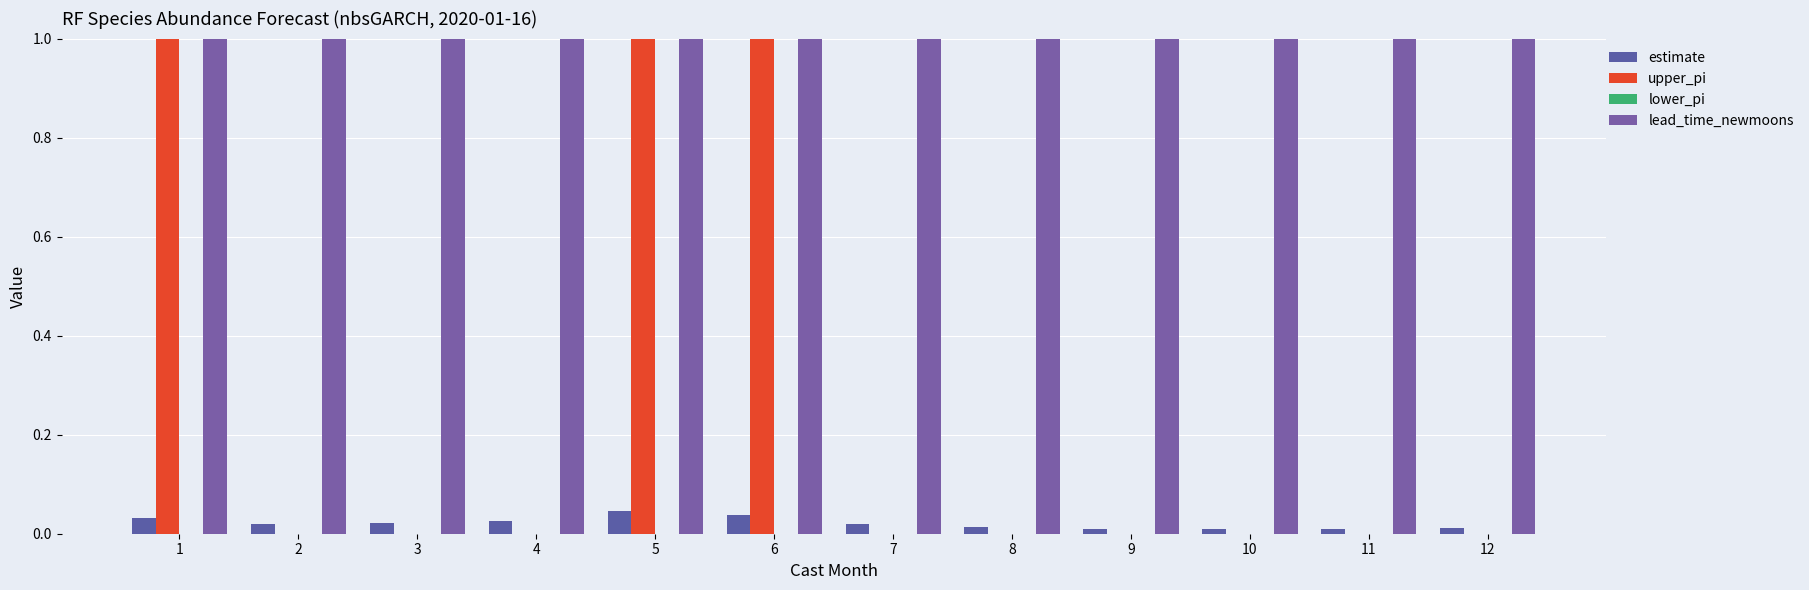

Which label corresponds to the smallest value in the chart?

2